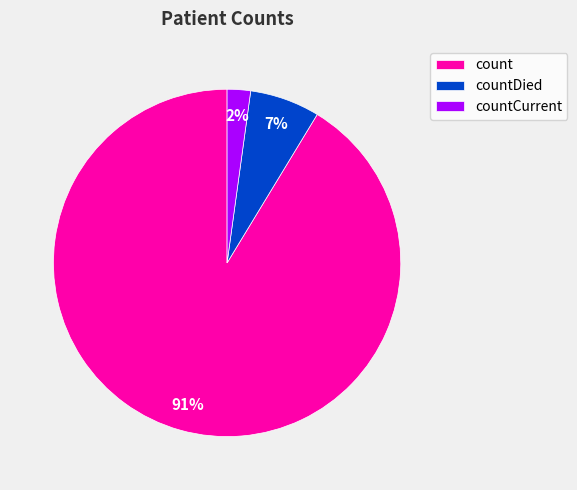

Does count account for over 50% of the chart?

Yes